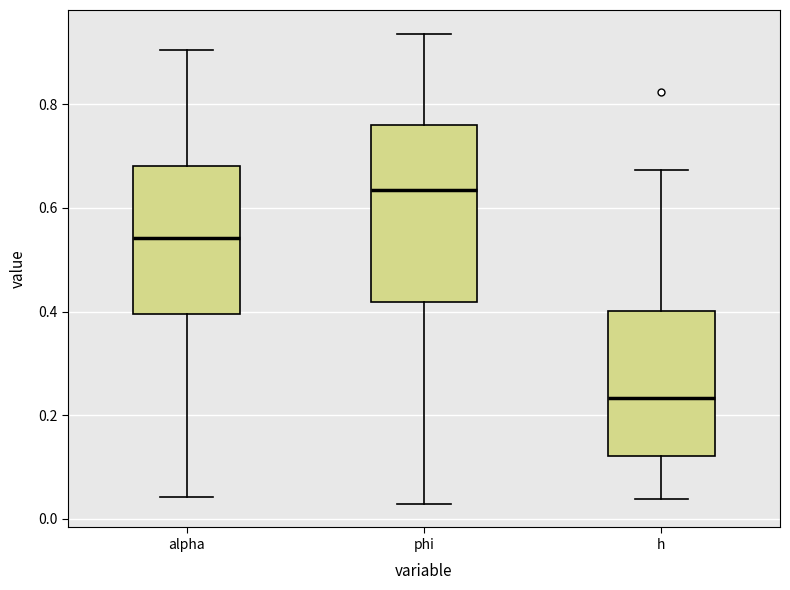

Which box is the tallest, from its lower edge to its upper edge?

phi